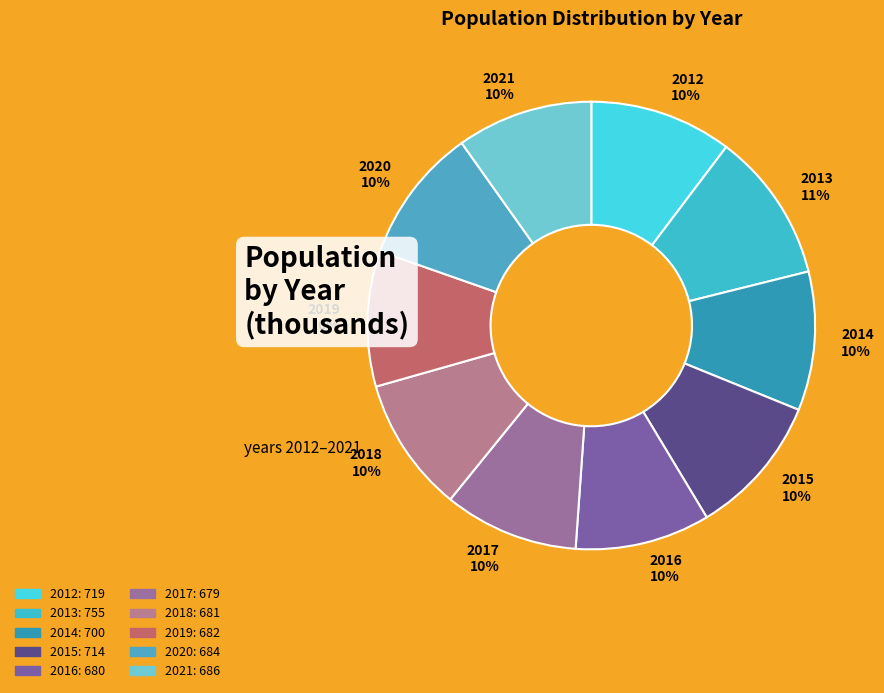

Combined, do 2013 11% and 2012 10% account for over 50%?

No